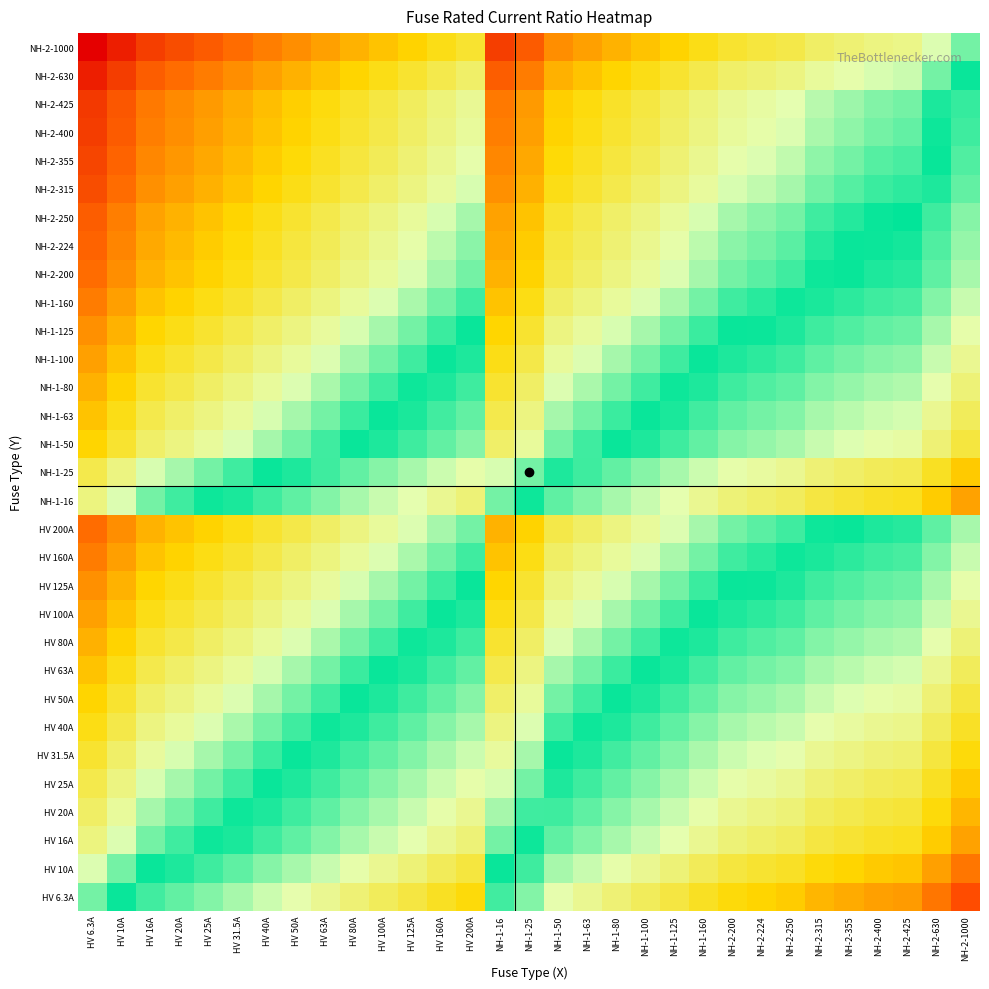

Reading left to right, what are all the values shown in this chart?

HV 6.3A: HV 6.3A=0.0	HV 10A=0.2	HV 16A=0.4	HV 20A=0.5	HV 25A=0.6	HV 31.5A=0.7	HV 40A=0.8	HV 50A=0.9	HV 63A=1.0	HV 80A=1.1	HV 100A=1.2	HV 125A=1.3	HV 160A=1.4	HV 200A=1.5	NH-1-16=0.4	NH-1-25=0.6	NH-1-50=0.9	NH-1-63=1.0	NH-1-80=1.1	NH-1-100=1.2	NH-1-125=1.3	NH-1-160=1.4	NH-2-200=1.5	NH-2-224=1.6	NH-2-250=1.6	NH-2-315=1.7	NH-2-355=1.8	NH-2-400=1.8	NH-2-425=1.8	NH-2-630=2.0	NH-2-1000=2.2
HV 10A: HV 6.3A=-0.2	HV 10A=0.0	HV 16A=0.2	HV 20A=0.3	HV 25A=0.4	HV 31.5A=0.5	HV 40A=0.6	HV 50A=0.7	HV 63A=0.8	HV 80A=0.9	HV 100A=1.0	HV 125A=1.1	HV 160A=1.2	HV 200A=1.3	NH-1-16=0.2	NH-1-25=0.4	NH-1-50=0.7	NH-1-63=0.8	NH-1-80=0.9	NH-1-100=1.0	NH-1-125=1.1	NH-1-160=1.2	NH-2-200=1.3	NH-2-224=1.4	NH-2-250=1.4	NH-2-315=1.5	NH-2-355=1.6	NH-2-400=1.6	NH-2-425=1.6	NH-2-630=1.8	NH-2-1000=2.0
HV 16A: HV 6.3A=-0.4	HV 10A=-0.2	HV 16A=0.0	HV 20A=0.1	HV 25A=0.2	HV 31.5A=0.3	HV 40A=0.4	HV 50A=0.5	HV 63A=0.6	HV 80A=0.7	HV 100A=0.8	HV 125A=0.9	HV 160A=1.0	HV 200A=1.1	NH-1-16=0.0	NH-1-25=0.2	NH-1-50=0.5	NH-1-63=0.6	NH-1-80=0.7	NH-1-100=0.8	NH-1-125=0.9	NH-1-160=1.0	NH-2-200=1.1	NH-2-224=1.1	NH-2-250=1.2	NH-2-315=1.3	NH-2-355=1.3	NH-2-400=1.4	NH-2-425=1.4	NH-2-630=1.6	NH-2-1000=1.8
HV 20A: HV 6.3A=-0.5	HV 10A=-0.3	HV 16A=-0.1	HV 20A=0.0	HV 25A=0.1	HV 31.5A=0.2	HV 40A=0.3	HV 50A=0.4	HV 63A=0.5	HV 80A=0.6	HV 100A=0.7	HV 125A=0.8	HV 160A=0.9	HV 200A=1.0	NH-1-16=-0.1	NH-1-25=0.1	NH-1-50=0.4	NH-1-63=0.5	NH-1-80=0.6	NH-1-100=0.7	NH-1-125=0.8	NH-1-160=0.9	NH-2-200=1.0	NH-2-224=1.0	NH-2-250=1.1	NH-2-315=1.2	NH-2-355=1.2	NH-2-400=1.3	NH-2-425=1.3	NH-2-630=1.5	NH-2-1000=1.7
HV 25A: HV 6.3A=-0.6	HV 10A=-0.4	HV 16A=-0.2	HV 20A=-0.1	HV 25A=0.0	HV 31.5A=0.1	HV 40A=0.2	HV 50A=0.3	HV 63A=0.4	HV 80A=0.5	HV 100A=0.6	HV 125A=0.7	HV 160A=0.8	HV 200A=0.9	NH-1-16=-0.2	NH-1-25=0.0	NH-1-50=0.3	NH-1-63=0.4	NH-1-80=0.5	NH-1-100=0.6	NH-1-125=0.7	NH-1-160=0.8	NH-2-200=0.9	NH-2-224=1.0	NH-2-250=1.0	NH-2-315=1.1	NH-2-355=1.2	NH-2-400=1.2	NH-2-425=1.2	NH-2-630=1.4	NH-2-1000=1.6
HV 31.5A: HV 6.3A=-0.7	HV 10A=-0.5	HV 16A=-0.3	HV 20A=-0.2	HV 25A=-0.1	HV 31.5A=0.0	HV 40A=0.1	HV 50A=0.2	HV 63A=0.3	HV 80A=0.4	HV 100A=0.5	HV 125A=0.6	HV 160A=0.7	HV 200A=0.8	NH-1-16=-0.3	NH-1-25=-0.1	NH-1-50=0.2	NH-1-63=0.3	NH-1-80=0.4	NH-1-100=0.5	NH-1-125=0.6	NH-1-160=0.7	NH-2-200=0.8	NH-2-224=0.9	NH-2-250=0.9	NH-2-315=1.0	NH-2-355=1.1	NH-2-400=1.1	NH-2-425=1.1	NH-2-630=1.3	NH-2-1000=1.5
HV 40A: HV 6.3A=-0.8	HV 10A=-0.6	HV 16A=-0.4	HV 20A=-0.3	HV 25A=-0.2	HV 31.5A=-0.1	HV 40A=0.0	HV 50A=0.1	HV 63A=0.2	HV 80A=0.3	HV 100A=0.4	HV 125A=0.5	HV 160A=0.6	HV 200A=0.7	NH-1-16=-0.4	NH-1-25=-0.2	NH-1-50=0.1	NH-1-63=0.2	NH-1-80=0.3	NH-1-100=0.4	NH-1-125=0.5	NH-1-160=0.6	NH-2-200=0.7	NH-2-224=0.7	NH-2-250=0.8	NH-2-315=0.9	NH-2-355=0.9	NH-2-400=1.0	NH-2-425=1.0	NH-2-630=1.2	NH-2-1000=1.4
HV 50A: HV 6.3A=-0.9	HV 10A=-0.7	HV 16A=-0.5	HV 20A=-0.4	HV 25A=-0.3	HV 31.5A=-0.2	HV 40A=-0.1	HV 50A=0.0	HV 63A=0.1	HV 80A=0.2	HV 100A=0.3	HV 125A=0.4	HV 160A=0.5	HV 200A=0.6	NH-1-16=-0.5	NH-1-25=-0.3	NH-1-50=0.0	NH-1-63=0.1	NH-1-80=0.2	NH-1-100=0.3	NH-1-125=0.4	NH-1-160=0.5	NH-2-200=0.6	NH-2-224=0.7	NH-2-250=0.7	NH-2-315=0.8	NH-2-355=0.9	NH-2-400=0.9	NH-2-425=0.9	NH-2-630=1.1	NH-2-1000=1.3
HV 63A: HV 6.3A=-1.0	HV 10A=-0.8	HV 16A=-0.6	HV 20A=-0.5	HV 25A=-0.4	HV 31.5A=-0.3	HV 40A=-0.2	HV 50A=-0.1	HV 63A=0.0	HV 80A=0.1	HV 100A=0.2	HV 125A=0.3	HV 160A=0.4	HV 200A=0.5	NH-1-16=-0.6	NH-1-25=-0.4	NH-1-50=-0.1	NH-1-63=0.0	NH-1-80=0.1	NH-1-100=0.2	NH-1-125=0.3	NH-1-160=0.4	NH-2-200=0.5	NH-2-224=0.6	NH-2-250=0.6	NH-2-315=0.7	NH-2-355=0.8	NH-2-400=0.8	NH-2-425=0.8	NH-2-630=1.0	NH-2-1000=1.2
HV 80A: HV 6.3A=-1.1	HV 10A=-0.9	HV 16A=-0.7	HV 20A=-0.6	HV 25A=-0.5	HV 31.5A=-0.4	HV 40A=-0.3	HV 50A=-0.2	HV 63A=-0.1	HV 80A=0.0	HV 100A=0.1	HV 125A=0.2	HV 160A=0.3	HV 200A=0.4	NH-1-16=-0.7	NH-1-25=-0.5	NH-1-50=-0.2	NH-1-63=-0.1	NH-1-80=0.0	NH-1-100=0.1	NH-1-125=0.2	NH-1-160=0.3	NH-2-200=0.4	NH-2-224=0.4	NH-2-250=0.5	NH-2-315=0.6	NH-2-355=0.6	NH-2-400=0.7	NH-2-425=0.7	NH-2-630=0.9	NH-2-1000=1.1
HV 100A: HV 6.3A=-1.2	HV 10A=-1.0	HV 16A=-0.8	HV 20A=-0.7	HV 25A=-0.6	HV 31.5A=-0.5	HV 40A=-0.4	HV 50A=-0.3	HV 63A=-0.2	HV 80A=-0.1	HV 100A=0.0	HV 125A=0.1	HV 160A=0.2	HV 200A=0.3	NH-1-16=-0.8	NH-1-25=-0.6	NH-1-50=-0.3	NH-1-63=-0.2	NH-1-80=-0.1	NH-1-100=0.0	NH-1-125=0.1	NH-1-160=0.2	NH-2-200=0.3	NH-2-224=0.4	NH-2-250=0.4	NH-2-315=0.5	NH-2-355=0.6	NH-2-400=0.6	NH-2-425=0.6	NH-2-630=0.8	NH-2-1000=1.0
HV 125A: HV 6.3A=-1.3	HV 10A=-1.1	HV 16A=-0.9	HV 20A=-0.8	HV 25A=-0.7	HV 31.5A=-0.6	HV 40A=-0.5	HV 50A=-0.4	HV 63A=-0.3	HV 80A=-0.2	HV 100A=-0.1	HV 125A=0.0	HV 160A=0.1	HV 200A=0.2	NH-1-16=-0.9	NH-1-25=-0.7	NH-1-50=-0.4	NH-1-63=-0.3	NH-1-80=-0.2	NH-1-100=-0.1	NH-1-125=0.0	NH-1-160=0.1	NH-2-200=0.2	NH-2-224=0.3	NH-2-250=0.3	NH-2-315=0.4	NH-2-355=0.5	NH-2-400=0.5	NH-2-425=0.5	NH-2-630=0.7	NH-2-1000=0.9
HV 160A: HV 6.3A=-1.4	HV 10A=-1.2	HV 16A=-1.0	HV 20A=-0.9	HV 25A=-0.8	HV 31.5A=-0.7	HV 40A=-0.6	HV 50A=-0.5	HV 63A=-0.4	HV 80A=-0.3	HV 100A=-0.2	HV 125A=-0.1	HV 160A=0.0	HV 200A=0.1	NH-1-16=-1.0	NH-1-25=-0.8	NH-1-50=-0.5	NH-1-63=-0.4	NH-1-80=-0.3	NH-1-100=-0.2	NH-1-125=-0.1	NH-1-160=0.0	NH-2-200=0.1	NH-2-224=0.1	NH-2-250=0.2	NH-2-315=0.3	NH-2-355=0.3	NH-2-400=0.4	NH-2-425=0.4	NH-2-630=0.6	NH-2-1000=0.8
HV 200A: HV 6.3A=-1.5	HV 10A=-1.3	HV 16A=-1.1	HV 20A=-1.0	HV 25A=-0.9	HV 31.5A=-0.8	HV 40A=-0.7	HV 50A=-0.6	HV 63A=-0.5	HV 80A=-0.4	HV 100A=-0.3	HV 125A=-0.2	HV 160A=-0.1	HV 200A=0.0	NH-1-16=-1.1	NH-1-25=-0.9	NH-1-50=-0.6	NH-1-63=-0.5	NH-1-80=-0.4	NH-1-100=-0.3	NH-1-125=-0.2	NH-1-160=-0.1	NH-2-200=0.0	NH-2-224=0.0	NH-2-250=0.1	NH-2-315=0.2	NH-2-355=0.2	NH-2-400=0.3	NH-2-425=0.3	NH-2-630=0.5	NH-2-1000=0.7
NH-1-16: HV 6.3A=-0.4	HV 10A=-0.2	HV 16A=0.0	HV 20A=0.1	HV 25A=0.2	HV 31.5A=0.3	HV 40A=0.4	HV 50A=0.5	HV 63A=0.6	HV 80A=0.7	HV 100A=0.8	HV 125A=0.9	HV 160A=1.0	HV 200A=1.1	NH-1-16=0.0	NH-1-25=0.2	NH-1-50=0.5	NH-1-63=0.6	NH-1-80=0.7	NH-1-100=0.8	NH-1-125=0.9	NH-1-160=1.0	NH-2-200=1.1	NH-2-224=1.1	NH-2-250=1.2	NH-2-315=1.3	NH-2-355=1.3	NH-2-400=1.4	NH-2-425=1.4	NH-2-630=1.6	NH-2-1000=1.8
NH-1-25: HV 6.3A=-0.6	HV 10A=-0.4	HV 16A=-0.2	HV 20A=-0.1	HV 25A=0.0	HV 31.5A=0.1	HV 40A=0.2	HV 50A=0.3	HV 63A=0.4	HV 80A=0.5	HV 100A=0.6	HV 125A=0.7	HV 160A=0.8	HV 200A=0.9	NH-1-16=-0.2	NH-1-25=0.0	NH-1-50=0.3	NH-1-63=0.4	NH-1-80=0.5	NH-1-100=0.6	NH-1-125=0.7	NH-1-160=0.8	NH-2-200=0.9	NH-2-224=1.0	NH-2-250=1.0	NH-2-315=1.1	NH-2-355=1.2	NH-2-400=1.2	NH-2-425=1.2	NH-2-630=1.4	NH-2-1000=1.6
NH-1-50: HV 6.3A=-0.9	HV 10A=-0.7	HV 16A=-0.5	HV 20A=-0.4	HV 25A=-0.3	HV 31.5A=-0.2	HV 40A=-0.1	HV 50A=0.0	HV 63A=0.1	HV 80A=0.2	HV 100A=0.3	HV 125A=0.4	HV 160A=0.5	HV 200A=0.6	NH-1-16=-0.5	NH-1-25=-0.3	NH-1-50=0.0	NH-1-63=0.1	NH-1-80=0.2	NH-1-100=0.3	NH-1-125=0.4	NH-1-160=0.5	NH-2-200=0.6	NH-2-224=0.7	NH-2-250=0.7	NH-2-315=0.8	NH-2-355=0.9	NH-2-400=0.9	NH-2-425=0.9	NH-2-630=1.1	NH-2-1000=1.3
NH-1-63: HV 6.3A=-1.0	HV 10A=-0.8	HV 16A=-0.6	HV 20A=-0.5	HV 25A=-0.4	HV 31.5A=-0.3	HV 40A=-0.2	HV 50A=-0.1	HV 63A=0.0	HV 80A=0.1	HV 100A=0.2	HV 125A=0.3	HV 160A=0.4	HV 200A=0.5	NH-1-16=-0.6	NH-1-25=-0.4	NH-1-50=-0.1	NH-1-63=0.0	NH-1-80=0.1	NH-1-100=0.2	NH-1-125=0.3	NH-1-160=0.4	NH-2-200=0.5	NH-2-224=0.6	NH-2-250=0.6	NH-2-315=0.7	NH-2-355=0.8	NH-2-400=0.8	NH-2-425=0.8	NH-2-630=1.0	NH-2-1000=1.2
NH-1-80: HV 6.3A=-1.1	HV 10A=-0.9	HV 16A=-0.7	HV 20A=-0.6	HV 25A=-0.5	HV 31.5A=-0.4	HV 40A=-0.3	HV 50A=-0.2	HV 63A=-0.1	HV 80A=0.0	HV 100A=0.1	HV 125A=0.2	HV 160A=0.3	HV 200A=0.4	NH-1-16=-0.7	NH-1-25=-0.5	NH-1-50=-0.2	NH-1-63=-0.1	NH-1-80=0.0	NH-1-100=0.1	NH-1-125=0.2	NH-1-160=0.3	NH-2-200=0.4	NH-2-224=0.4	NH-2-250=0.5	NH-2-315=0.6	NH-2-355=0.6	NH-2-400=0.7	NH-2-425=0.7	NH-2-630=0.9	NH-2-1000=1.1
NH-1-100: HV 6.3A=-1.2	HV 10A=-1.0	HV 16A=-0.8	HV 20A=-0.7	HV 25A=-0.6	HV 31.5A=-0.5	HV 40A=-0.4	HV 50A=-0.3	HV 63A=-0.2	HV 80A=-0.1	HV 100A=0.0	HV 125A=0.1	HV 160A=0.2	HV 200A=0.3	NH-1-16=-0.8	NH-1-25=-0.6	NH-1-50=-0.3	NH-1-63=-0.2	NH-1-80=-0.1	NH-1-100=0.0	NH-1-125=0.1	NH-1-160=0.2	NH-2-200=0.3	NH-2-224=0.4	NH-2-250=0.4	NH-2-315=0.5	NH-2-355=0.6	NH-2-400=0.6	NH-2-425=0.6	NH-2-630=0.8	NH-2-1000=1.0
NH-1-125: HV 6.3A=-1.3	HV 10A=-1.1	HV 16A=-0.9	HV 20A=-0.8	HV 25A=-0.7	HV 31.5A=-0.6	HV 40A=-0.5	HV 50A=-0.4	HV 63A=-0.3	HV 80A=-0.2	HV 100A=-0.1	HV 125A=0.0	HV 160A=0.1	HV 200A=0.2	NH-1-16=-0.9	NH-1-25=-0.7	NH-1-50=-0.4	NH-1-63=-0.3	NH-1-80=-0.2	NH-1-100=-0.1	NH-1-125=0.0	NH-1-160=0.1	NH-2-200=0.2	NH-2-224=0.3	NH-2-250=0.3	NH-2-315=0.4	NH-2-355=0.5	NH-2-400=0.5	NH-2-425=0.5	NH-2-630=0.7	NH-2-1000=0.9
NH-1-160: HV 6.3A=-1.4	HV 10A=-1.2	HV 16A=-1.0	HV 20A=-0.9	HV 25A=-0.8	HV 31.5A=-0.7	HV 40A=-0.6	HV 50A=-0.5	HV 63A=-0.4	HV 80A=-0.3	HV 100A=-0.2	HV 125A=-0.1	HV 160A=0.0	HV 200A=0.1	NH-1-16=-1.0	NH-1-25=-0.8	NH-1-50=-0.5	NH-1-63=-0.4	NH-1-80=-0.3	NH-1-100=-0.2	NH-1-125=-0.1	NH-1-160=0.0	NH-2-200=0.1	NH-2-224=0.1	NH-2-250=0.2	NH-2-315=0.3	NH-2-355=0.3	NH-2-400=0.4	NH-2-425=0.4	NH-2-630=0.6	NH-2-1000=0.8
NH-2-200: HV 6.3A=-1.5	HV 10A=-1.3	HV 16A=-1.1	HV 20A=-1.0	HV 25A=-0.9	HV 31.5A=-0.8	HV 40A=-0.7	HV 50A=-0.6	HV 63A=-0.5	HV 80A=-0.4	HV 100A=-0.3	HV 125A=-0.2	HV 160A=-0.1	HV 200A=0.0	NH-1-16=-1.1	NH-1-25=-0.9	NH-1-50=-0.6	NH-1-63=-0.5	NH-1-80=-0.4	NH-1-100=-0.3	NH-1-125=-0.2	NH-1-160=-0.1	NH-2-200=0.0	NH-2-224=0.0	NH-2-250=0.1	NH-2-315=0.2	NH-2-355=0.2	NH-2-400=0.3	NH-2-425=0.3	NH-2-630=0.5	NH-2-1000=0.7
NH-2-224: HV 6.3A=-1.6	HV 10A=-1.4	HV 16A=-1.1	HV 20A=-1.0	HV 25A=-1.0	HV 31.5A=-0.9	HV 40A=-0.7	HV 50A=-0.7	HV 63A=-0.6	HV 80A=-0.4	HV 100A=-0.4	HV 125A=-0.3	HV 160A=-0.1	HV 200A=-0.0	NH-1-16=-1.1	NH-1-25=-1.0	NH-1-50=-0.7	NH-1-63=-0.6	NH-1-80=-0.4	NH-1-100=-0.4	NH-1-125=-0.3	NH-1-160=-0.1	NH-2-200=-0.0	NH-2-224=0.0	NH-2-250=0.0	NH-2-315=0.1	NH-2-355=0.2	NH-2-400=0.3	NH-2-425=0.3	NH-2-630=0.4	NH-2-1000=0.6
NH-2-250: HV 6.3A=-1.6	HV 10A=-1.4	HV 16A=-1.2	HV 20A=-1.1	HV 25A=-1.0	HV 31.5A=-0.9	HV 40A=-0.8	HV 50A=-0.7	HV 63A=-0.6	HV 80A=-0.5	HV 100A=-0.4	HV 125A=-0.3	HV 160A=-0.2	HV 200A=-0.1	NH-1-16=-1.2	NH-1-25=-1.0	NH-1-50=-0.7	NH-1-63=-0.6	NH-1-80=-0.5	NH-1-100=-0.4	NH-1-125=-0.3	NH-1-160=-0.2	NH-2-200=-0.1	NH-2-224=-0.0	NH-2-250=0.0	NH-2-315=0.1	NH-2-355=0.2	NH-2-400=0.2	NH-2-425=0.2	NH-2-630=0.4	NH-2-1000=0.6
NH-2-315: HV 6.3A=-1.7	HV 10A=-1.5	HV 16A=-1.3	HV 20A=-1.2	HV 25A=-1.1	HV 31.5A=-1.0	HV 40A=-0.9	HV 50A=-0.8	HV 63A=-0.7	HV 80A=-0.6	HV 100A=-0.5	HV 125A=-0.4	HV 160A=-0.3	HV 200A=-0.2	NH-1-16=-1.3	NH-1-25=-1.1	NH-1-50=-0.8	NH-1-63=-0.7	NH-1-80=-0.6	NH-1-100=-0.5	NH-1-125=-0.4	NH-1-160=-0.3	NH-2-200=-0.2	NH-2-224=-0.1	NH-2-250=-0.1	NH-2-315=0.0	NH-2-355=0.1	NH-2-400=0.1	NH-2-425=0.1	NH-2-630=0.3	NH-2-1000=0.5
NH-2-355: HV 6.3A=-1.8	HV 10A=-1.6	HV 16A=-1.3	HV 20A=-1.2	HV 25A=-1.2	HV 31.5A=-1.1	HV 40A=-0.9	HV 50A=-0.9	HV 63A=-0.8	HV 80A=-0.6	HV 100A=-0.6	HV 125A=-0.5	HV 160A=-0.3	HV 200A=-0.2	NH-1-16=-1.3	NH-1-25=-1.2	NH-1-50=-0.9	NH-1-63=-0.8	NH-1-80=-0.6	NH-1-100=-0.6	NH-1-125=-0.5	NH-1-160=-0.3	NH-2-200=-0.2	NH-2-224=-0.2	NH-2-250=-0.2	NH-2-315=-0.1	NH-2-355=0.0	NH-2-400=0.1	NH-2-425=0.1	NH-2-630=0.2	NH-2-1000=0.4
NH-2-400: HV 6.3A=-1.8	HV 10A=-1.6	HV 16A=-1.4	HV 20A=-1.3	HV 25A=-1.2	HV 31.5A=-1.1	HV 40A=-1.0	HV 50A=-0.9	HV 63A=-0.8	HV 80A=-0.7	HV 100A=-0.6	HV 125A=-0.5	HV 160A=-0.4	HV 200A=-0.3	NH-1-16=-1.4	NH-1-25=-1.2	NH-1-50=-0.9	NH-1-63=-0.8	NH-1-80=-0.7	NH-1-100=-0.6	NH-1-125=-0.5	NH-1-160=-0.4	NH-2-200=-0.3	NH-2-224=-0.3	NH-2-250=-0.2	NH-2-315=-0.1	NH-2-355=-0.1	NH-2-400=0.0	NH-2-425=0.0	NH-2-630=0.2	NH-2-1000=0.4
NH-2-425: HV 6.3A=-1.8	HV 10A=-1.6	HV 16A=-1.4	HV 20A=-1.3	HV 25A=-1.2	HV 31.5A=-1.1	HV 40A=-1.0	HV 50A=-0.9	HV 63A=-0.8	HV 80A=-0.7	HV 100A=-0.6	HV 125A=-0.5	HV 160A=-0.4	HV 200A=-0.3	NH-1-16=-1.4	NH-1-25=-1.2	NH-1-50=-0.9	NH-1-63=-0.8	NH-1-80=-0.7	NH-1-100=-0.6	NH-1-125=-0.5	NH-1-160=-0.4	NH-2-200=-0.3	NH-2-224=-0.3	NH-2-250=-0.2	NH-2-315=-0.1	NH-2-355=-0.1	NH-2-400=-0.0	NH-2-425=0.0	NH-2-630=0.2	NH-2-1000=0.4
NH-2-630: HV 6.3A=-2.0	HV 10A=-1.8	HV 16A=-1.6	HV 20A=-1.5	HV 25A=-1.4	HV 31.5A=-1.3	HV 40A=-1.2	HV 50A=-1.1	HV 63A=-1.0	HV 80A=-0.9	HV 100A=-0.8	HV 125A=-0.7	HV 160A=-0.6	HV 200A=-0.5	NH-1-16=-1.6	NH-1-25=-1.4	NH-1-50=-1.1	NH-1-63=-1.0	NH-1-80=-0.9	NH-1-100=-0.8	NH-1-125=-0.7	NH-1-160=-0.6	NH-2-200=-0.5	NH-2-224=-0.4	NH-2-250=-0.4	NH-2-315=-0.3	NH-2-355=-0.2	NH-2-400=-0.2	NH-2-425=-0.2	NH-2-630=0.0	NH-2-1000=0.2
NH-2-1000: HV 6.3A=-2.2	HV 10A=-2.0	HV 16A=-1.8	HV 20A=-1.7	HV 25A=-1.6	HV 31.5A=-1.5	HV 40A=-1.4	HV 50A=-1.3	HV 63A=-1.2	HV 80A=-1.1	HV 100A=-1.0	HV 125A=-0.9	HV 160A=-0.8	HV 200A=-0.7	NH-1-16=-1.8	NH-1-25=-1.6	NH-1-50=-1.3	NH-1-63=-1.2	NH-1-80=-1.1	NH-1-100=-1.0	NH-1-125=-0.9	NH-1-160=-0.8	NH-2-200=-0.7	NH-2-224=-0.6	NH-2-250=-0.6	NH-2-315=-0.5	NH-2-355=-0.4	NH-2-400=-0.4	NH-2-425=-0.4	NH-2-630=-0.2	NH-2-1000=0.0